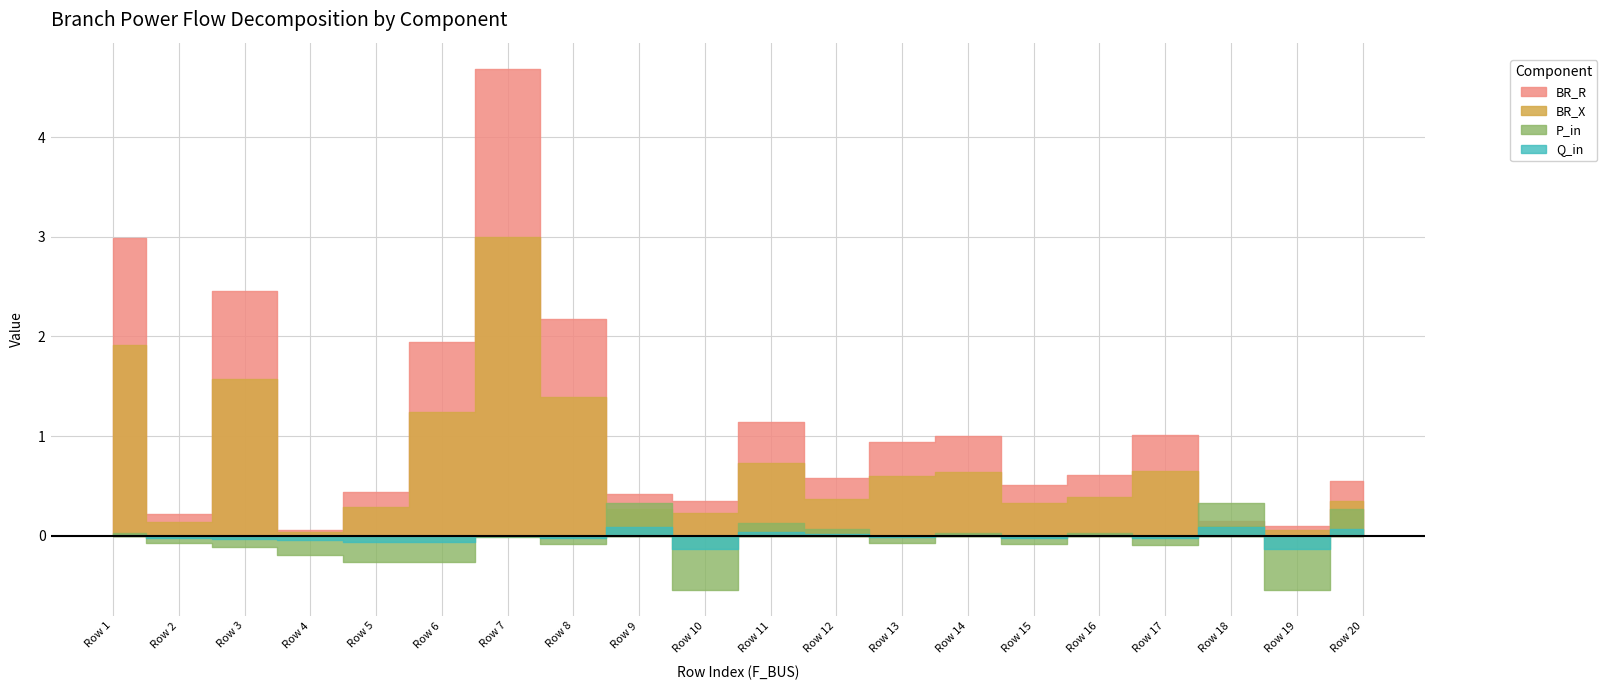

Count the number of data series in this chart.

4